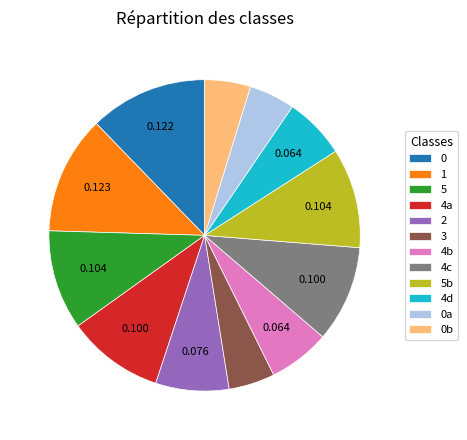

Combined, do 4c and 1 account for over 50%?

No